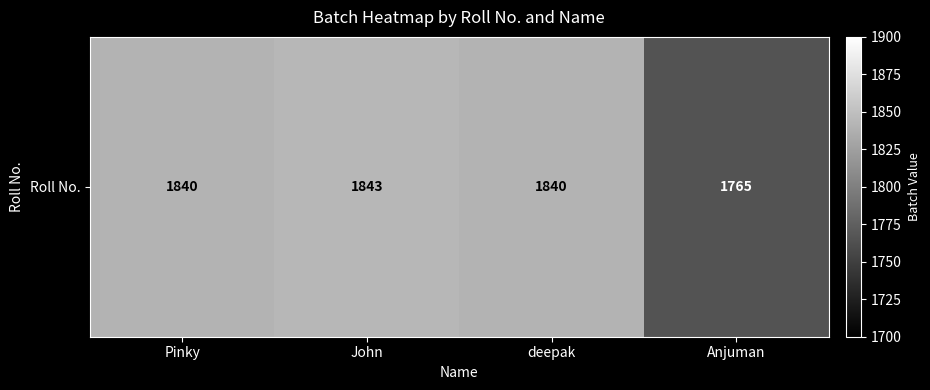

True or false: the data shows 3154 at Pinky.

False